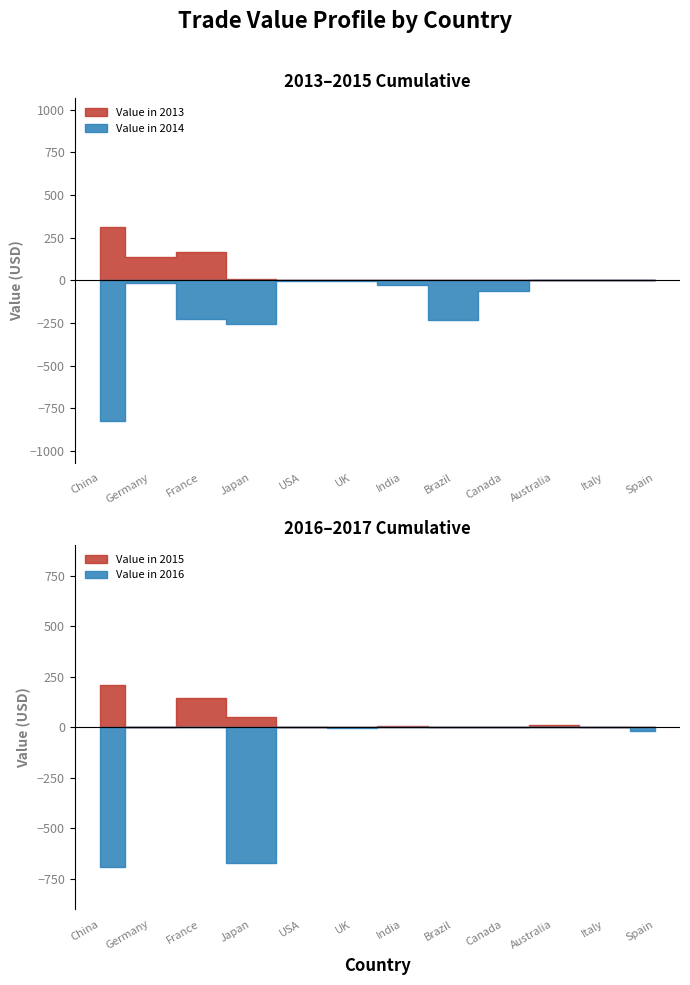

What is the difference between the highest and lowest values at 7?

233